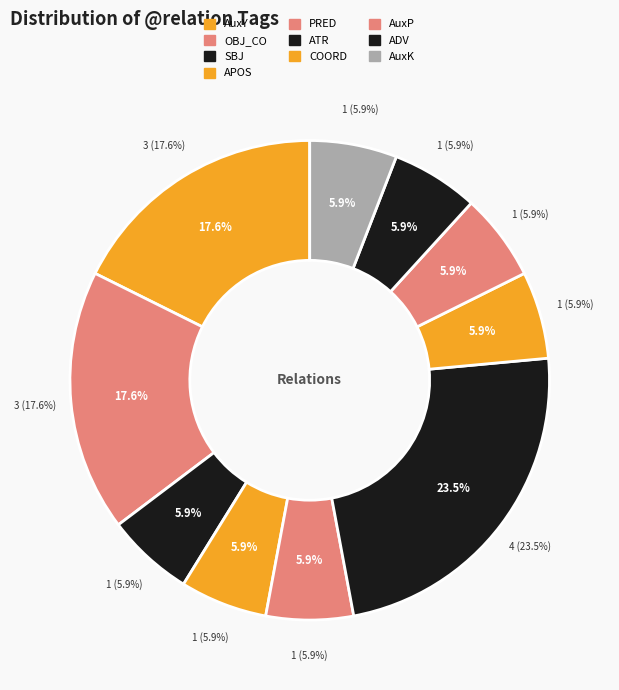

The AuxP slice represents 6% of the pie. True or false?

True